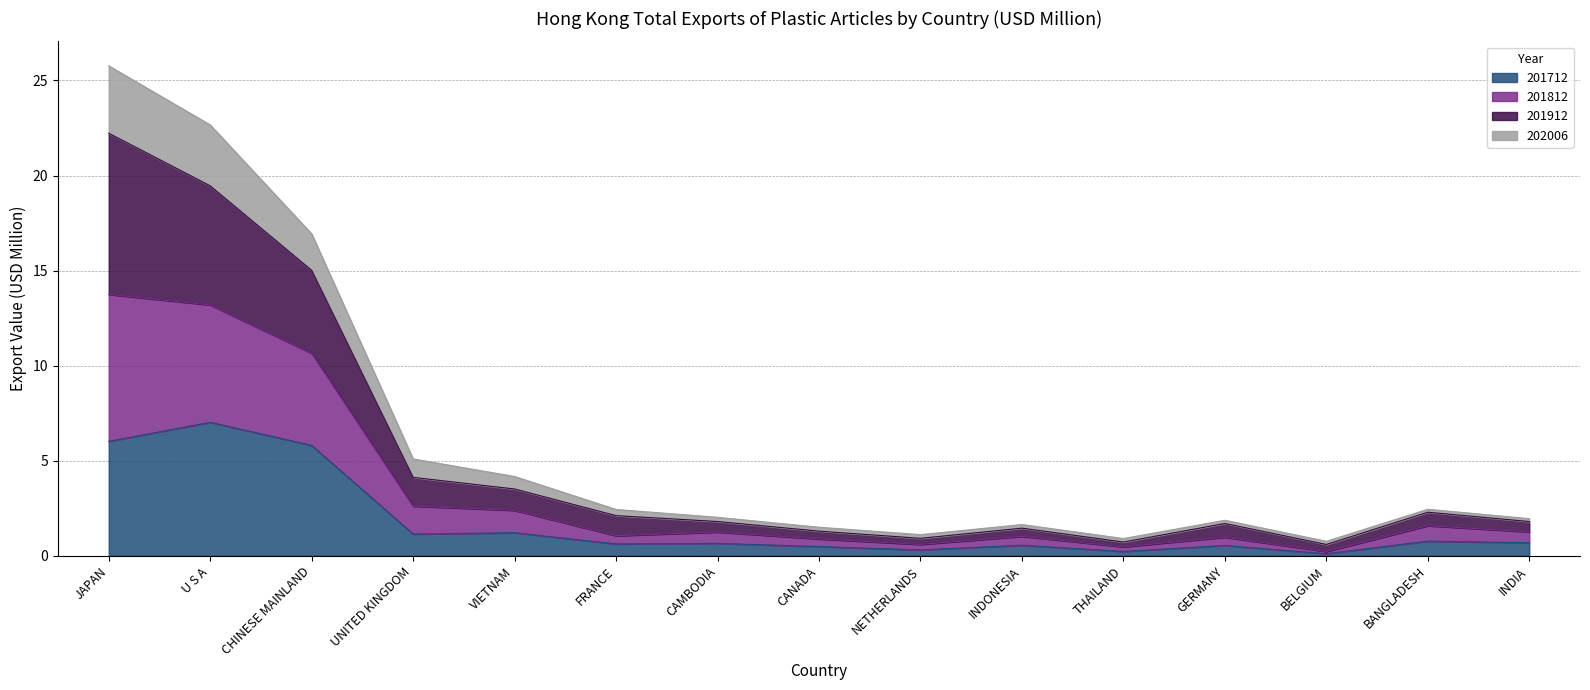

What is the maximum value shown in the chart?

25.8